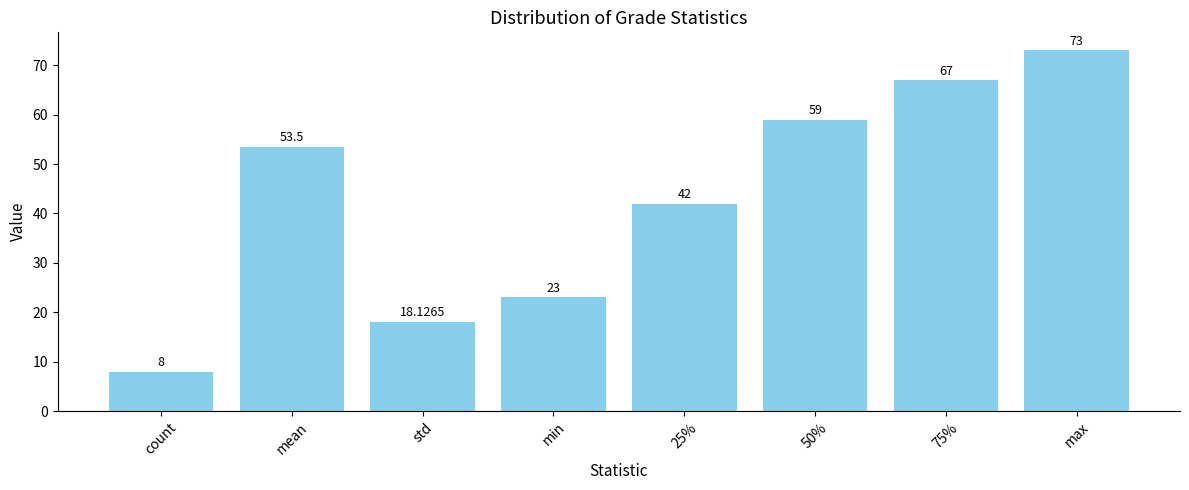

At which category does the chart reach its minimum across all series?

count